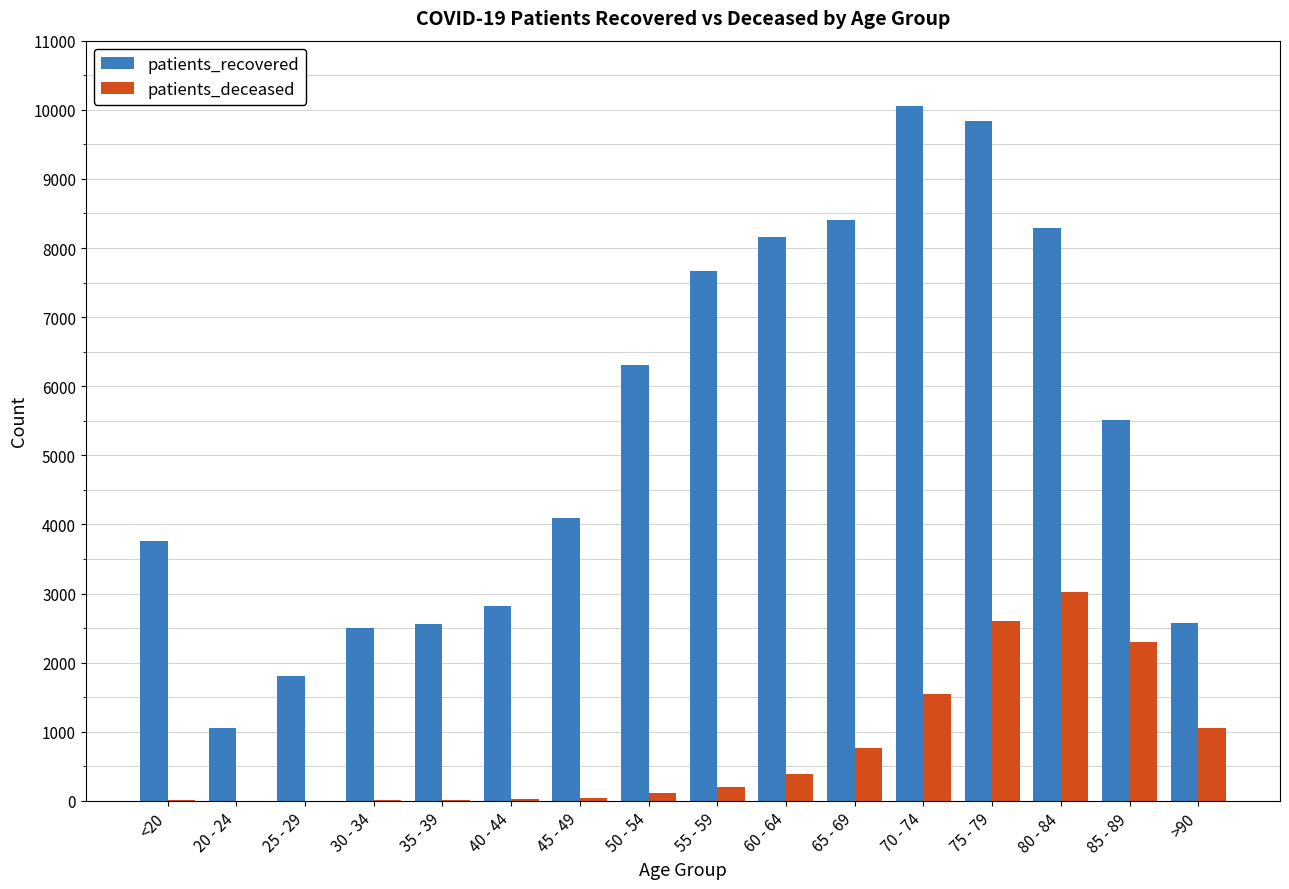

True or false: patients_recovered has a value of 8409 at 65 - 69.

True